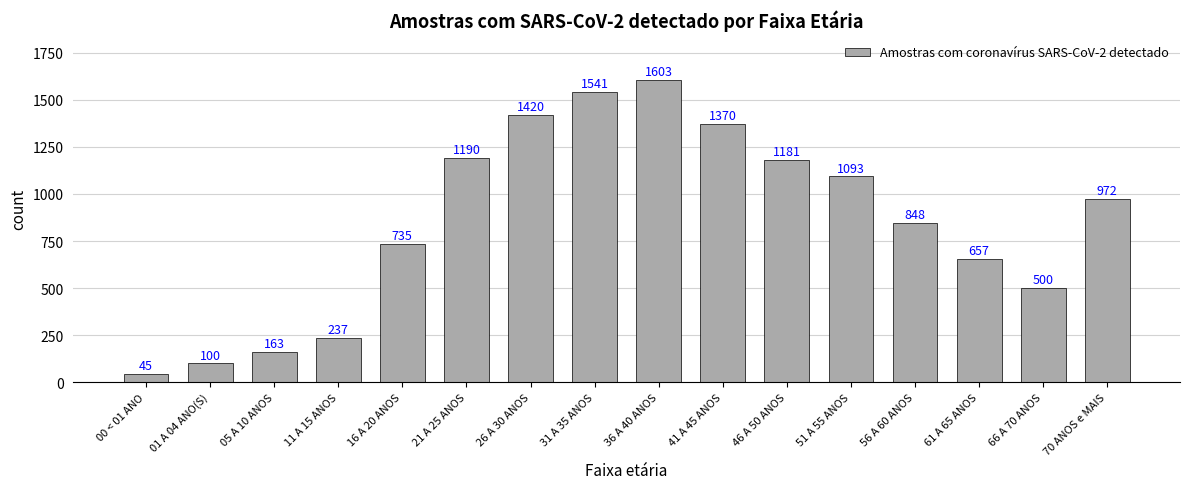

Read the value at 36 A 40 ANOS, to the nearest 100.

1600